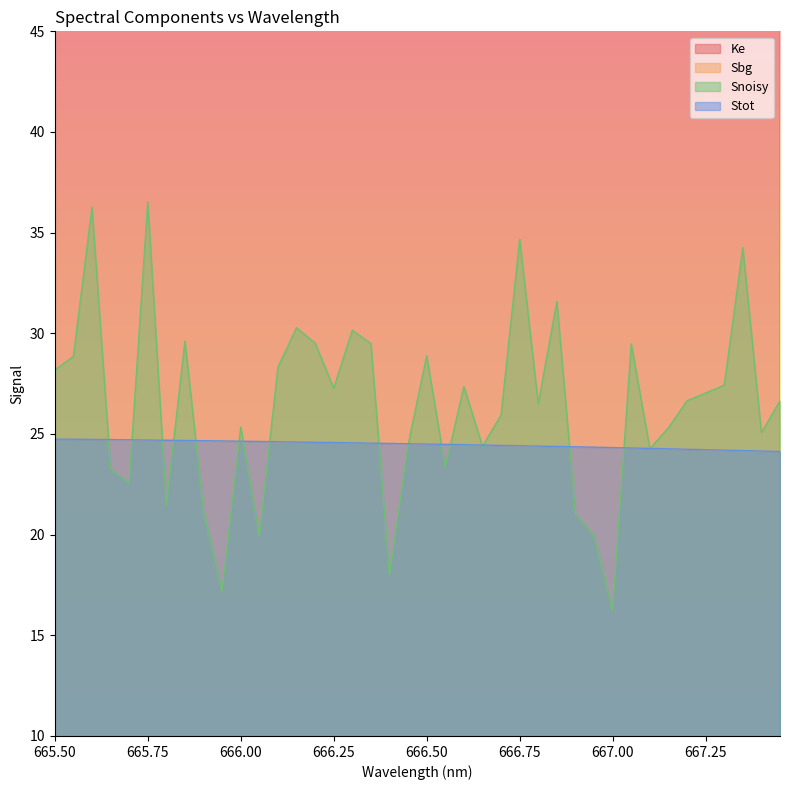

At which label is Sbg closest to 24?

667.45